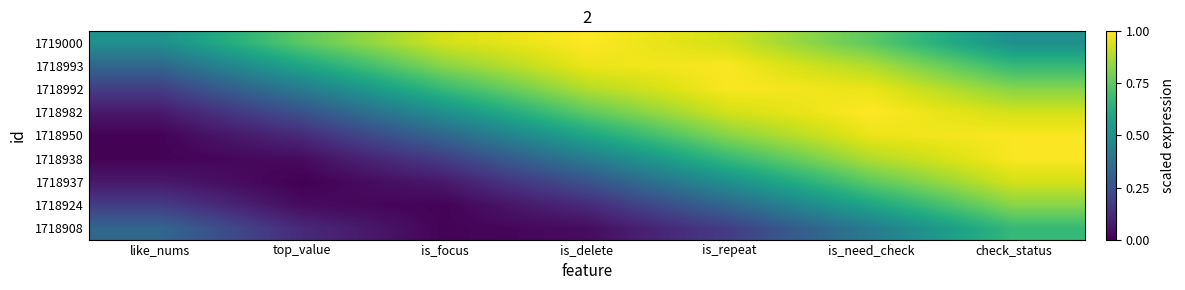

At how many categories does at least one series exceed 0?

7